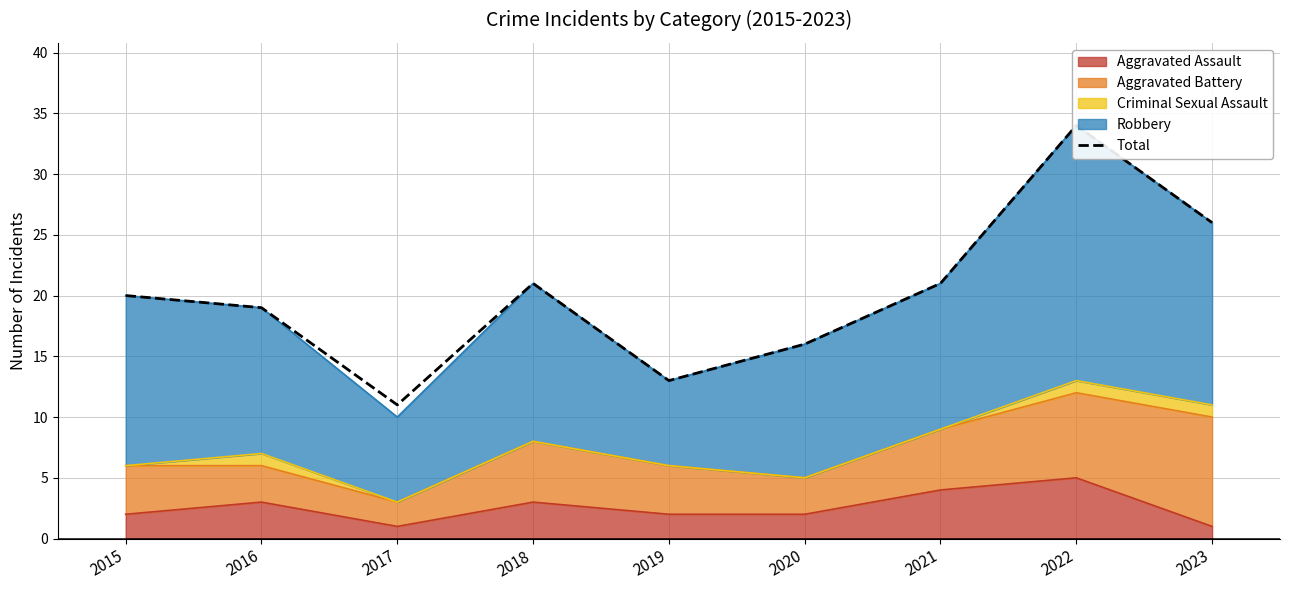

Which has a higher value, 2020 or 2019?

2020